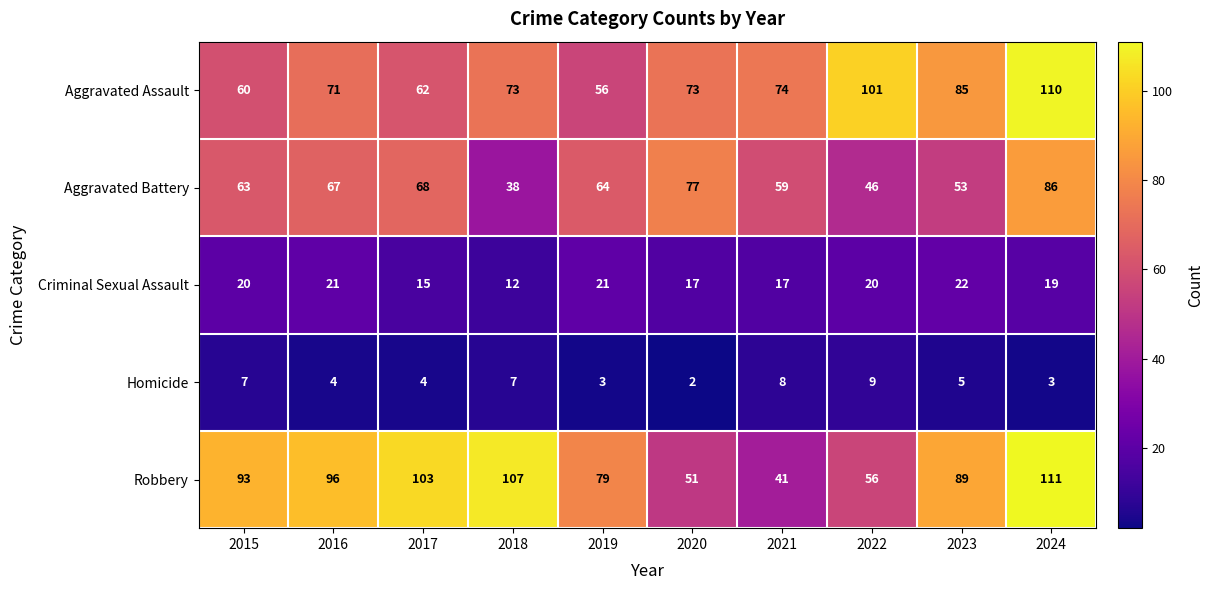

What is the difference between the Aggravated Battery values at 2020 and 2024?

9